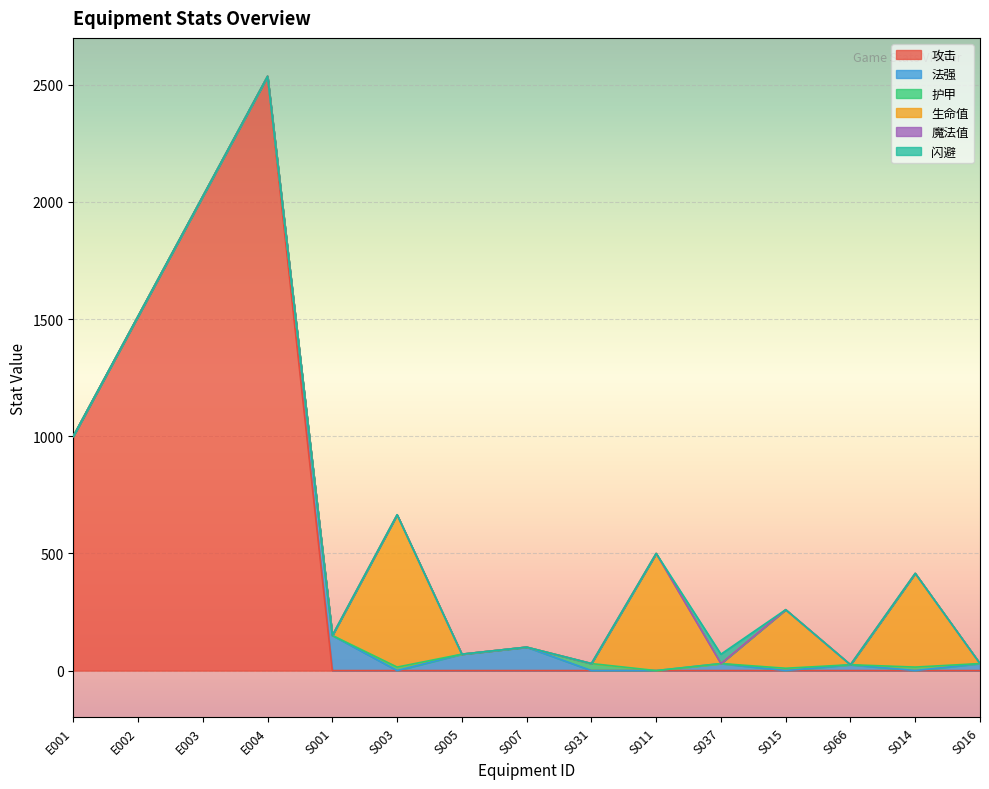

The value of 生命值 at S001 is 0. True or false?

True